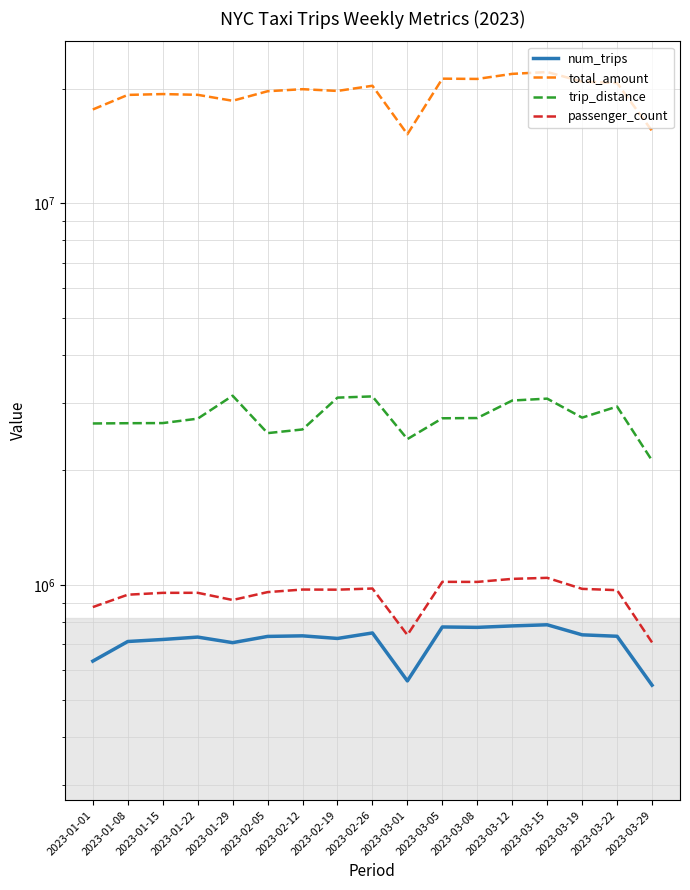

How many interior local peaks does the trip_distance series have?

4